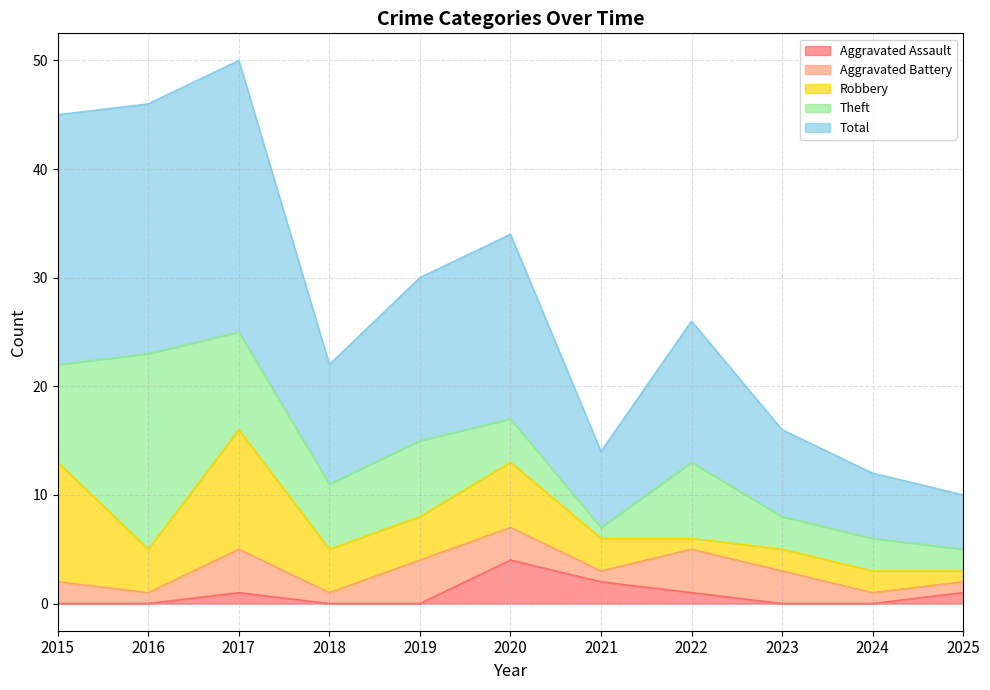

Rank the categories by Robbery value from lowest to highest.

2022, 2025, 2023, 2024, 2021, 2016, 2018, 2019, 2020, 2015, 2017